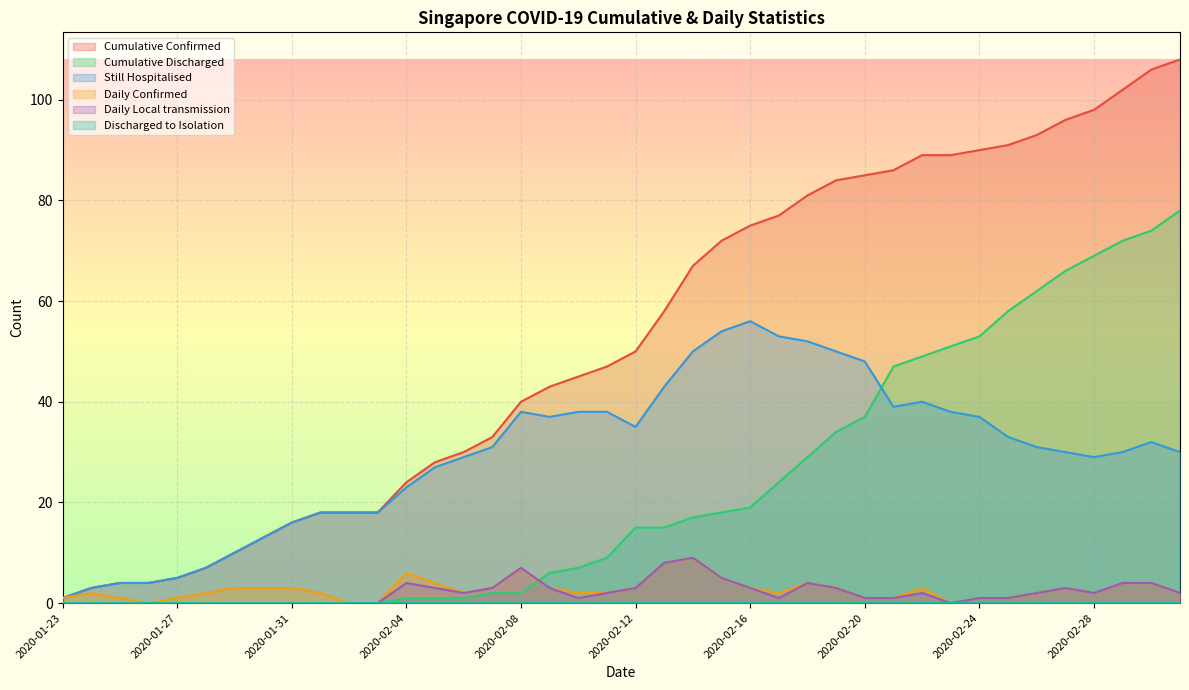

How many times do Cumulative Discharged and Daily Local transmission cross each other?

1